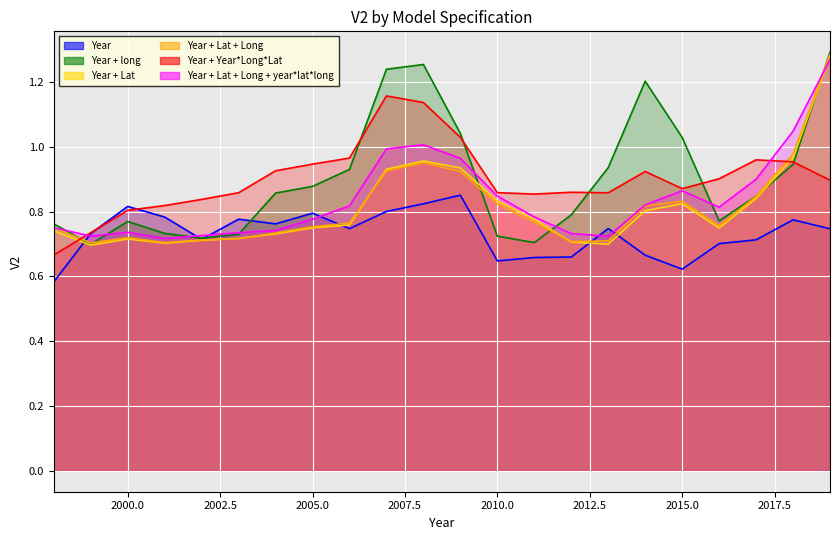

Is it true that Year + Lat + Long equals 0.4 at 2015.0?

False